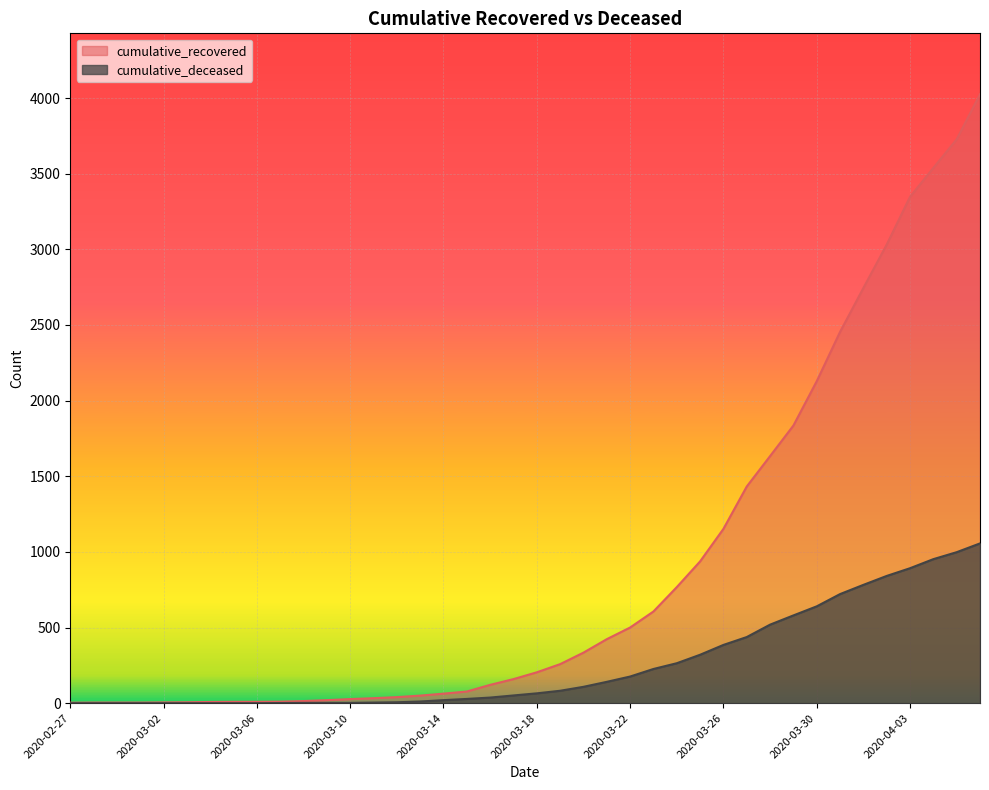

The value of cumulative_recovered at 2020-04-01 is 4124. True or false?

False